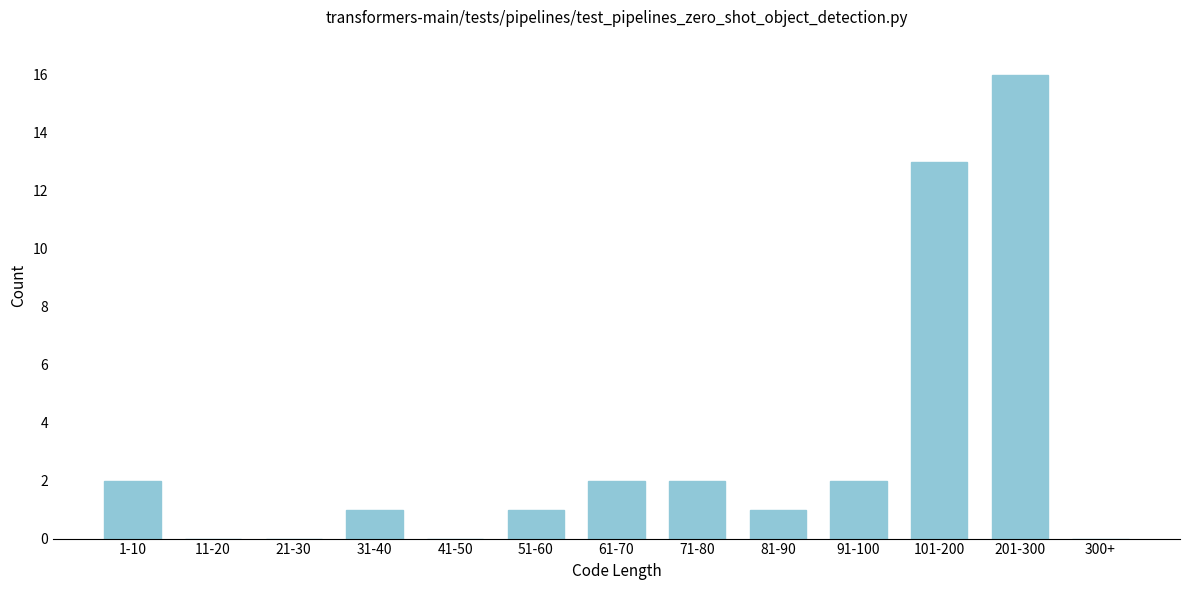

Reading left to right, transcribe all the data shown in this chart.

1-10=2	11-20=0	21-30=0	31-40=1	41-50=0	51-60=1	61-70=2	71-80=2	81-90=1	91-100=2	101-200=13	201-300=16	300+=0